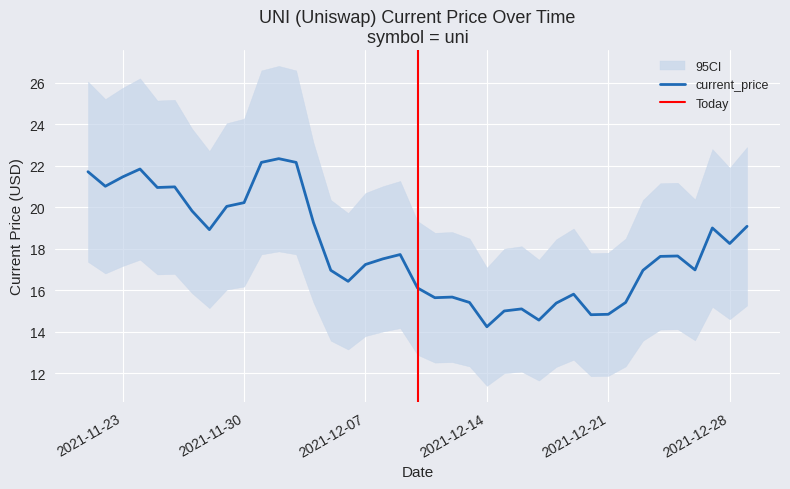

What is the difference between the maximum and minimum values?

8.1